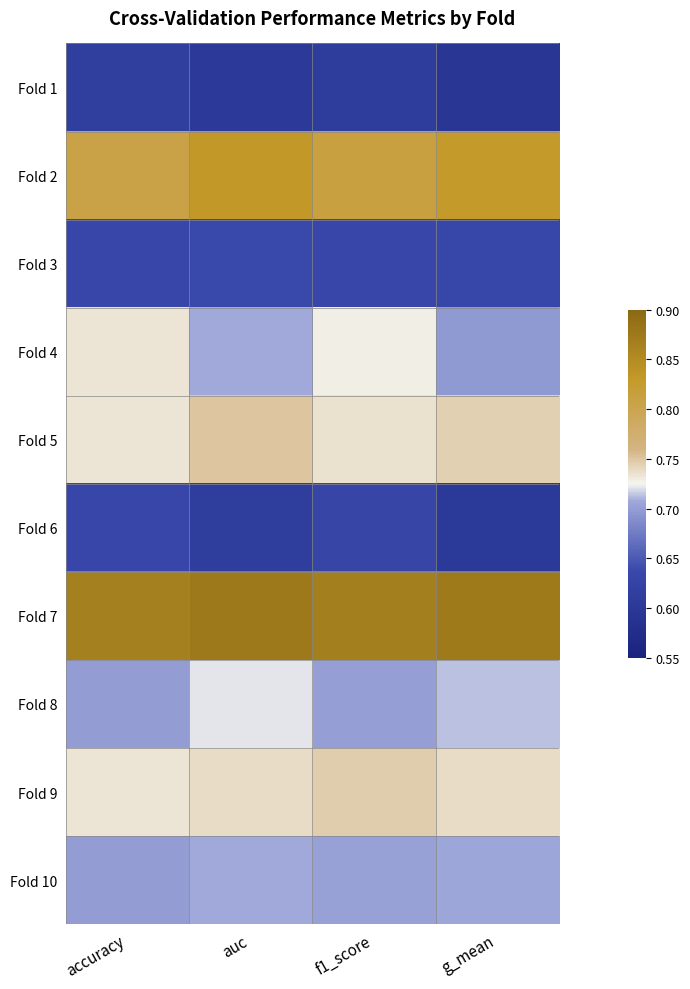

Which series has the largest total across all categories?

Fold 7